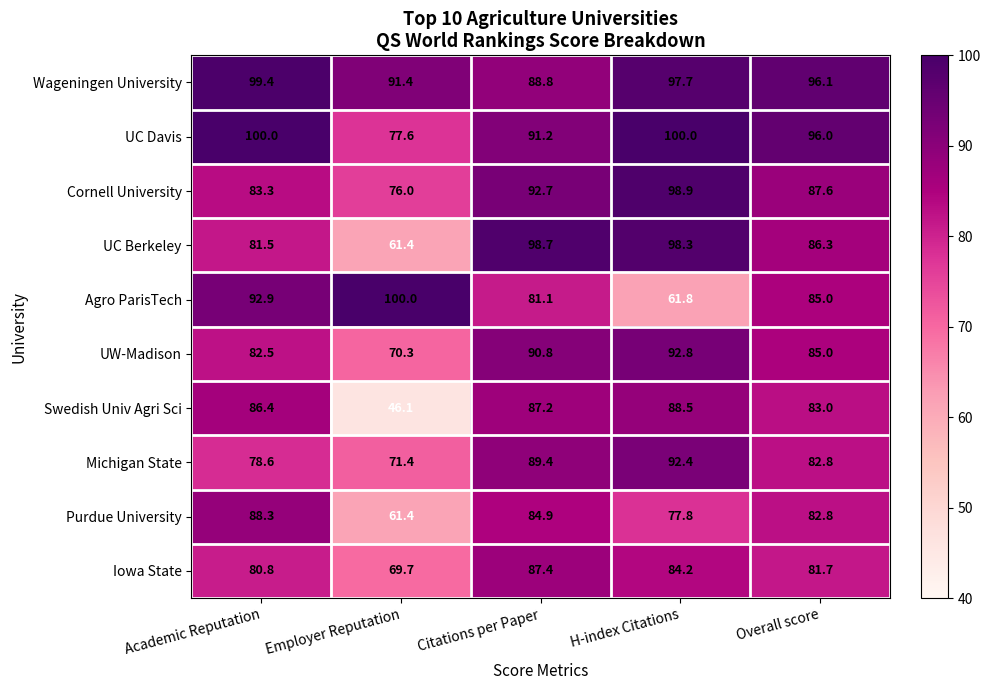

At which label is Iowa State closest to 78?

Academic Reputation